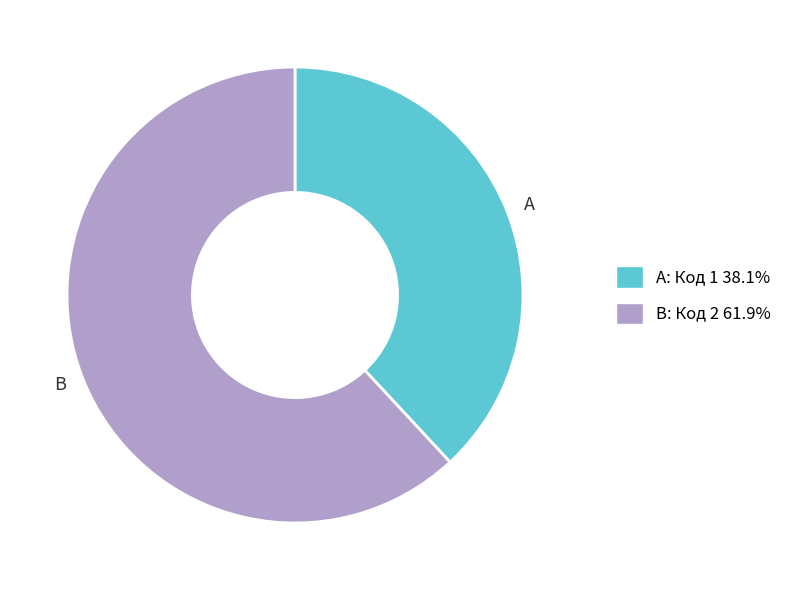

Does A account for over 50% of the chart?

No